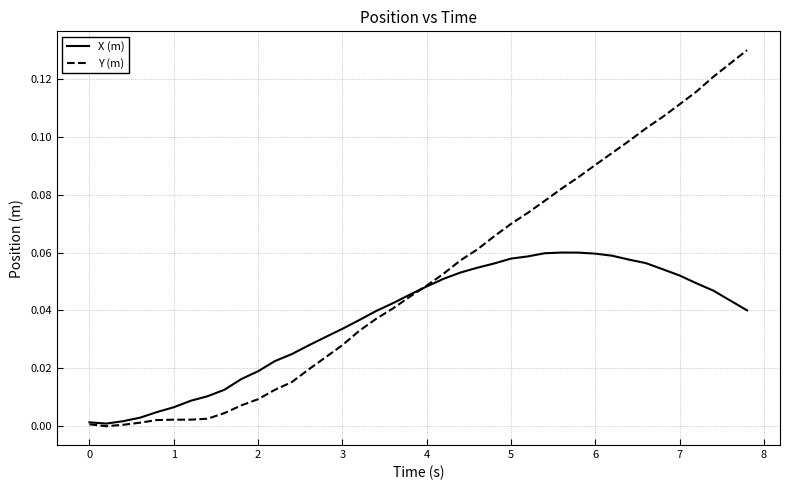

List the series in order of their peak value, lowest first.

X (m), Y (m)